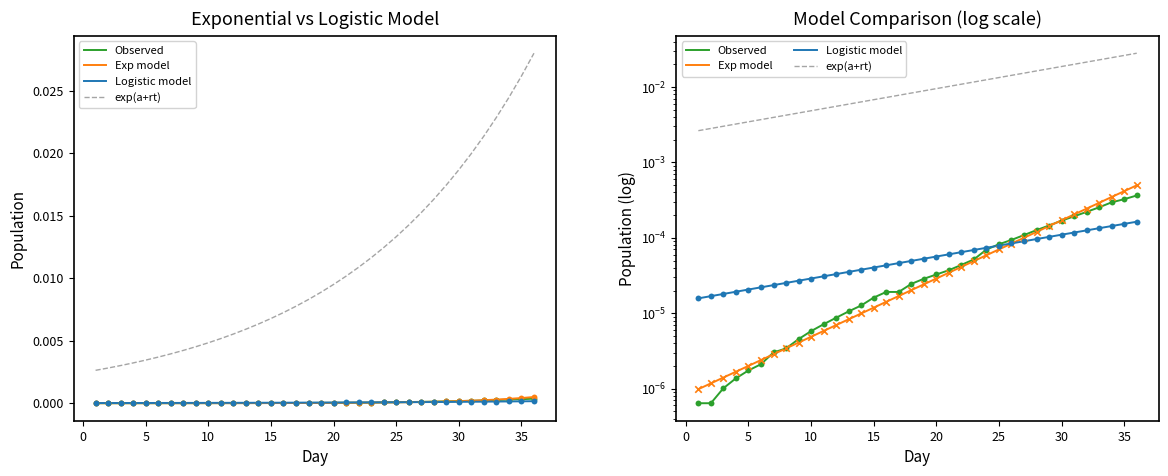

Which series has the largest Y range (max minus min)?

exp(a+rt)